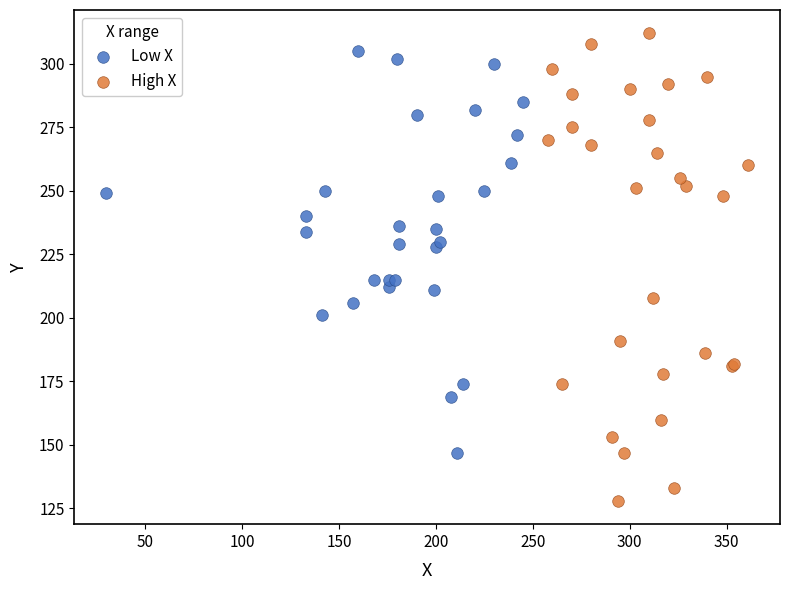

Which series reaches the minimum Y coordinate?

High X